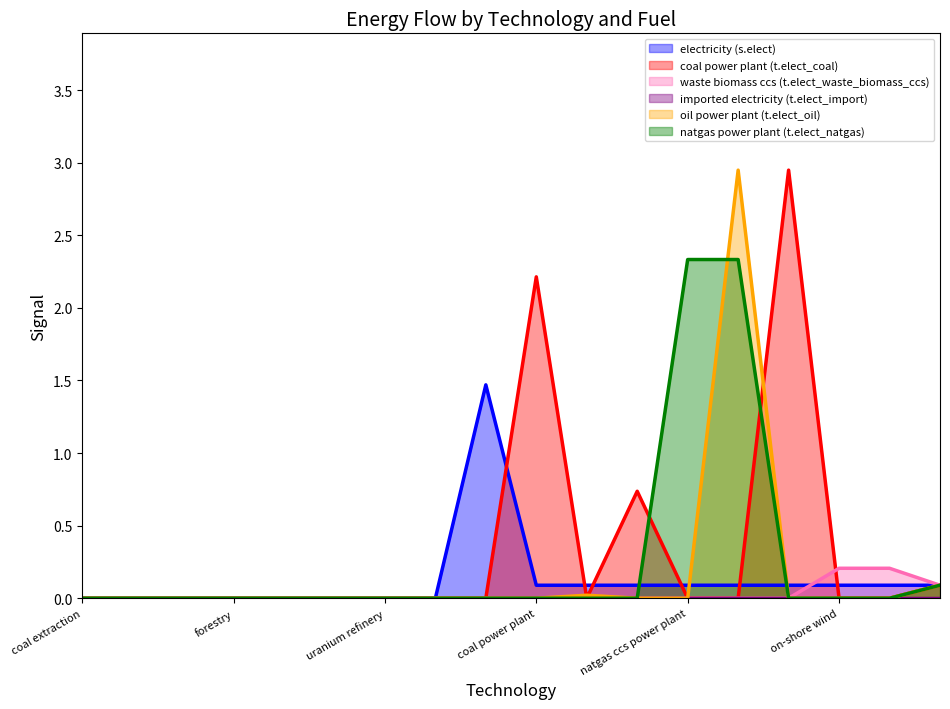

Does the chart have visible grid lines?

No